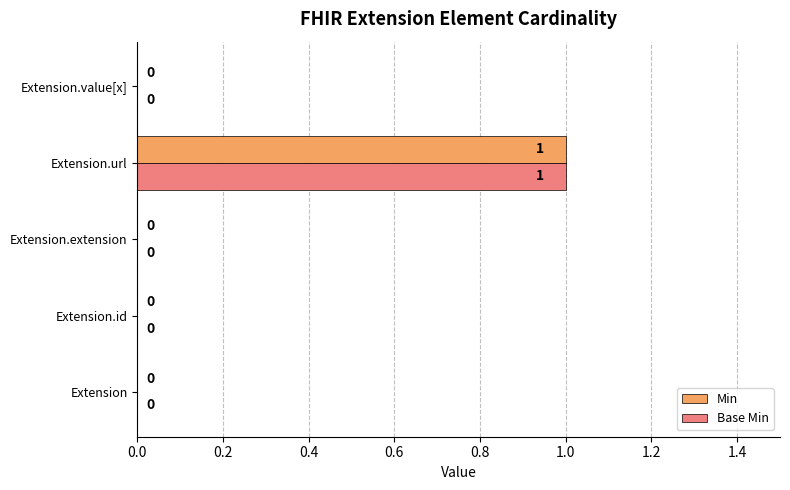

Is it true that Base Min equals 0 at Extension.extension?

True